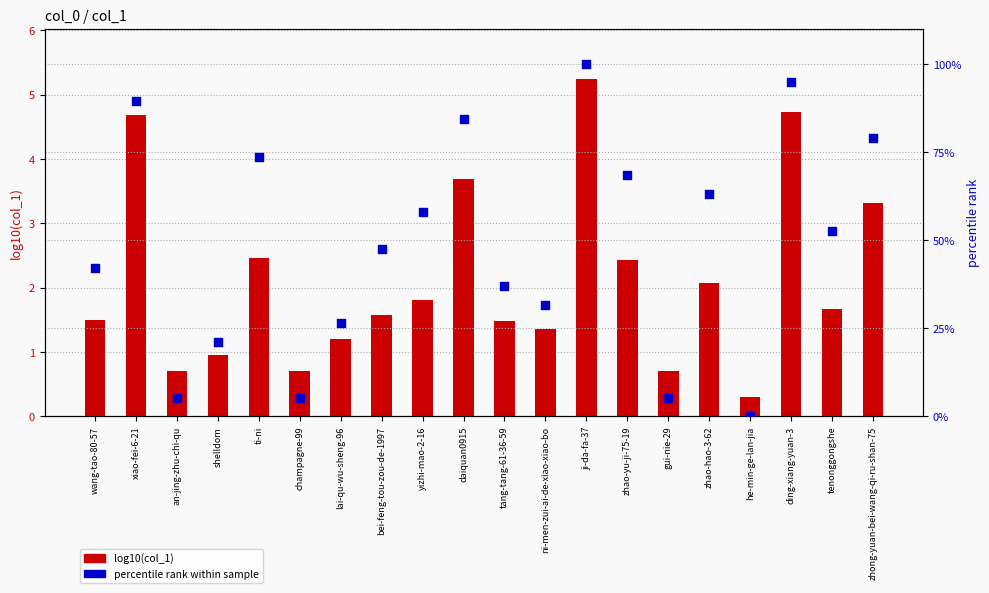

Which series has the largest total across all categories?

percentile rank within sample